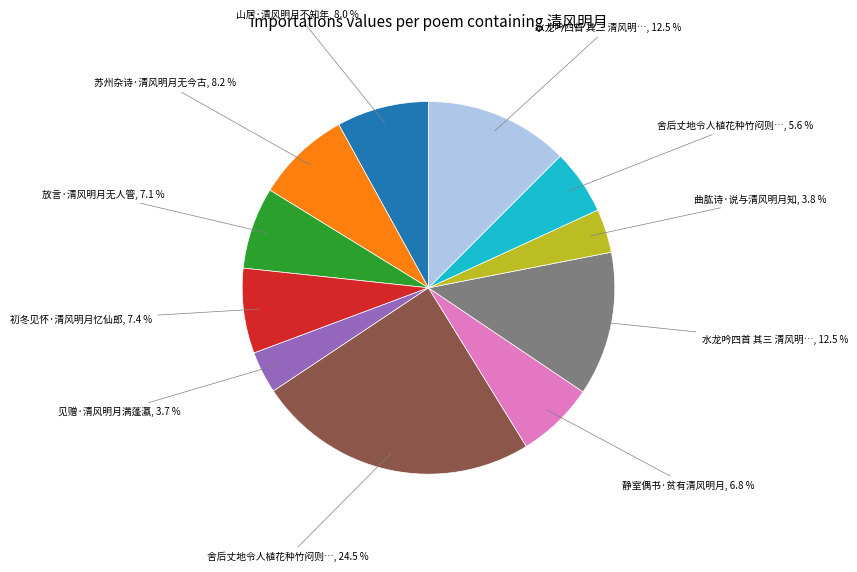

Does any single category account for the majority?

No